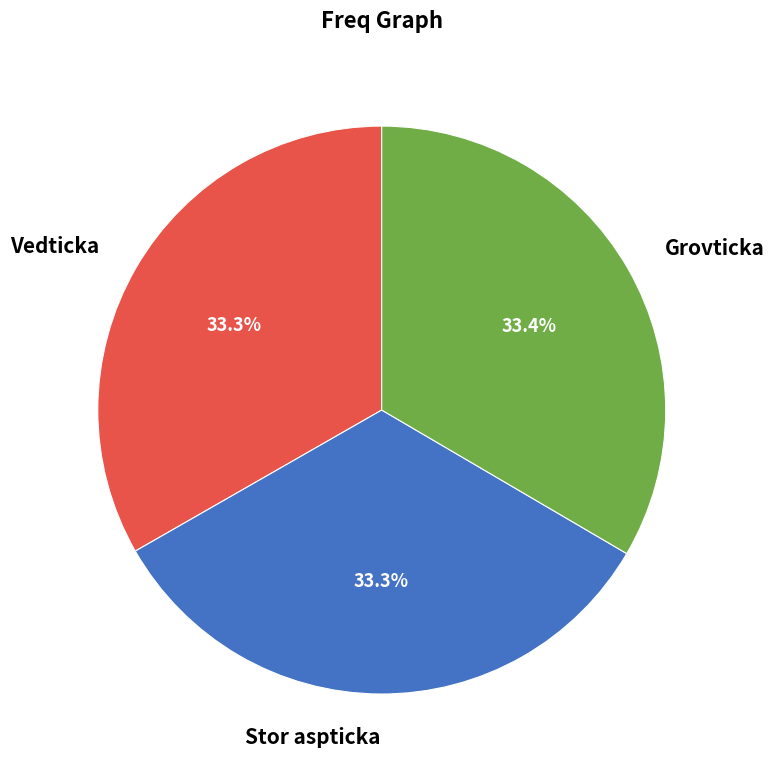

What percentage do Stor aspticka and Vedticka together represent?

66.6%